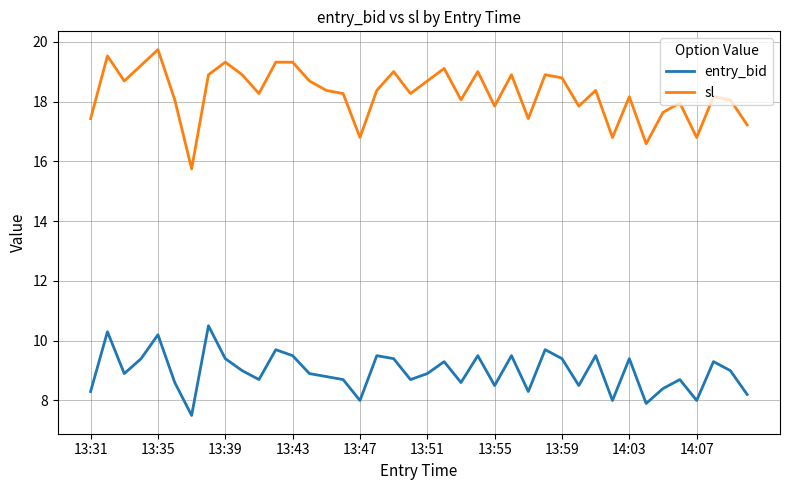

Rank the series by their maximum value, from highest to lowest.

sl, entry_bid